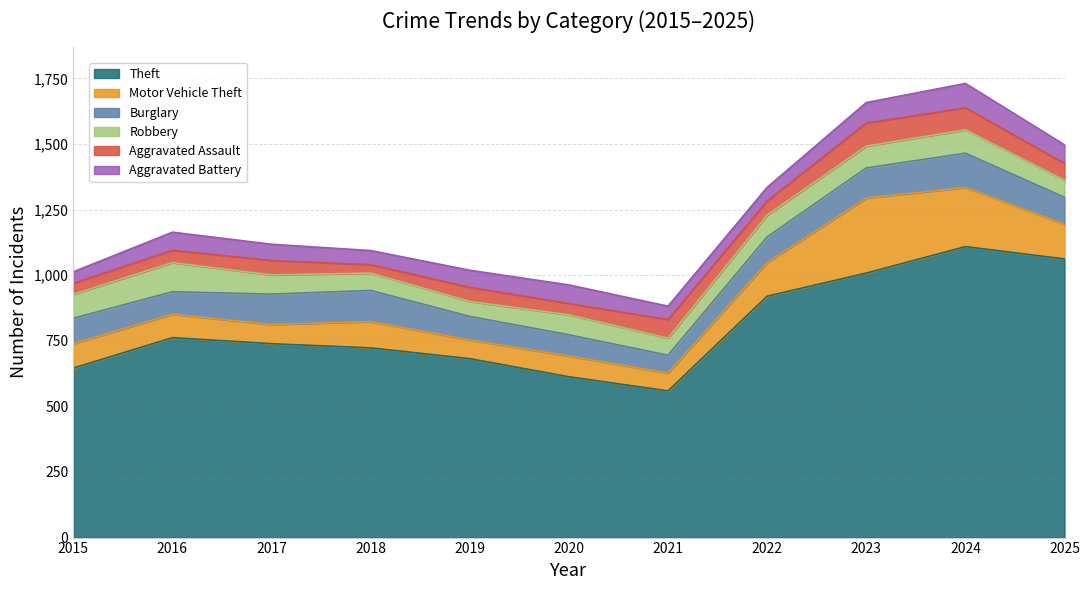

True or false: Theft has a value of 942 at 2019.

False